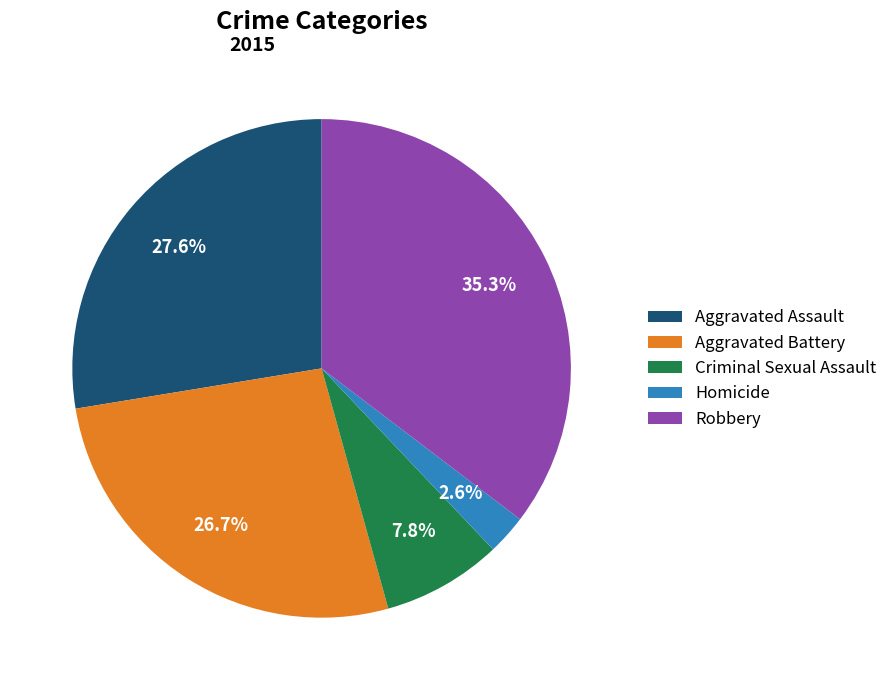

What percentage do Aggravated Assault and Homicide together represent?

30.2%